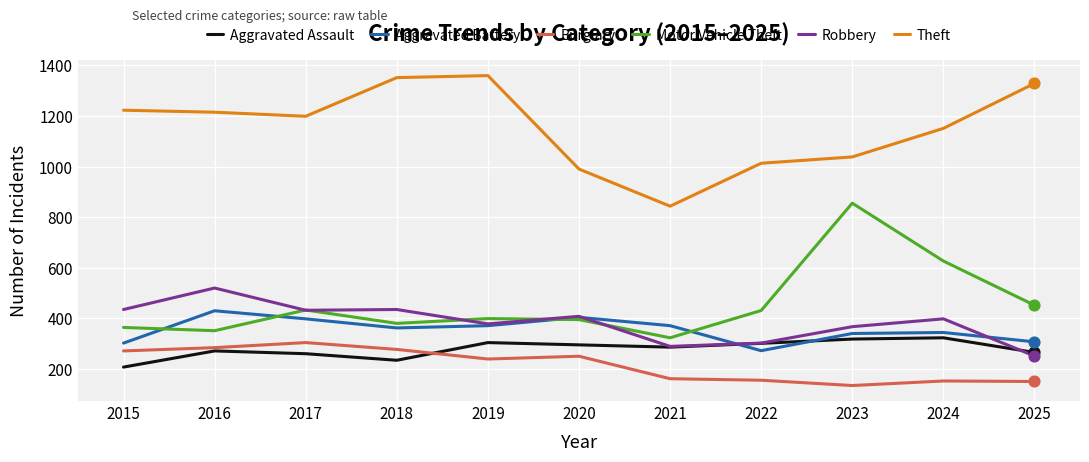

Is the value of Theft at 2015 greater than the value of Aggravated Battery at 2020?

Yes